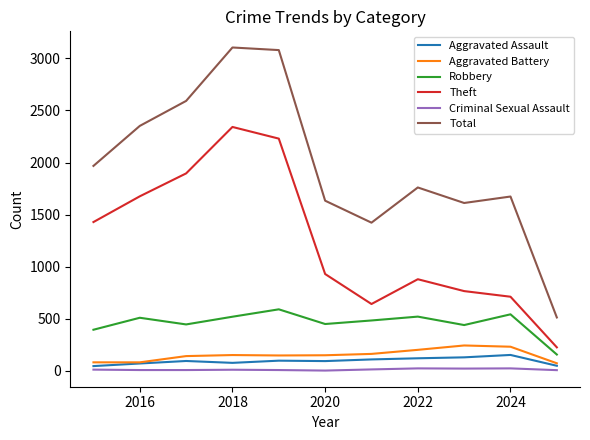

Which series has the largest total across all categories?

Total